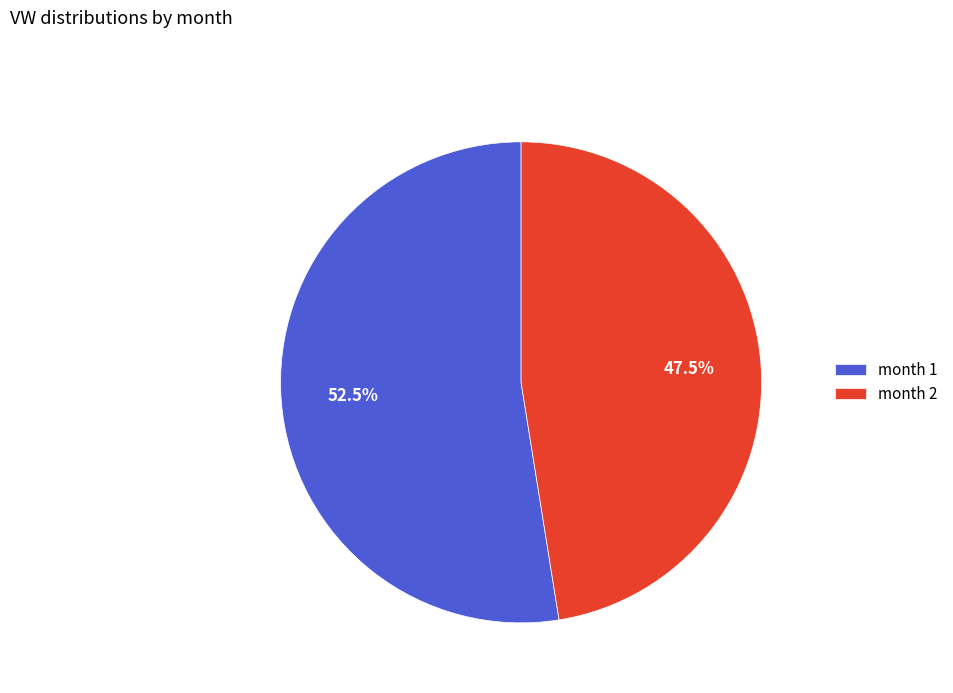

What percentage do month 2 and month 1 together represent?

100.0%